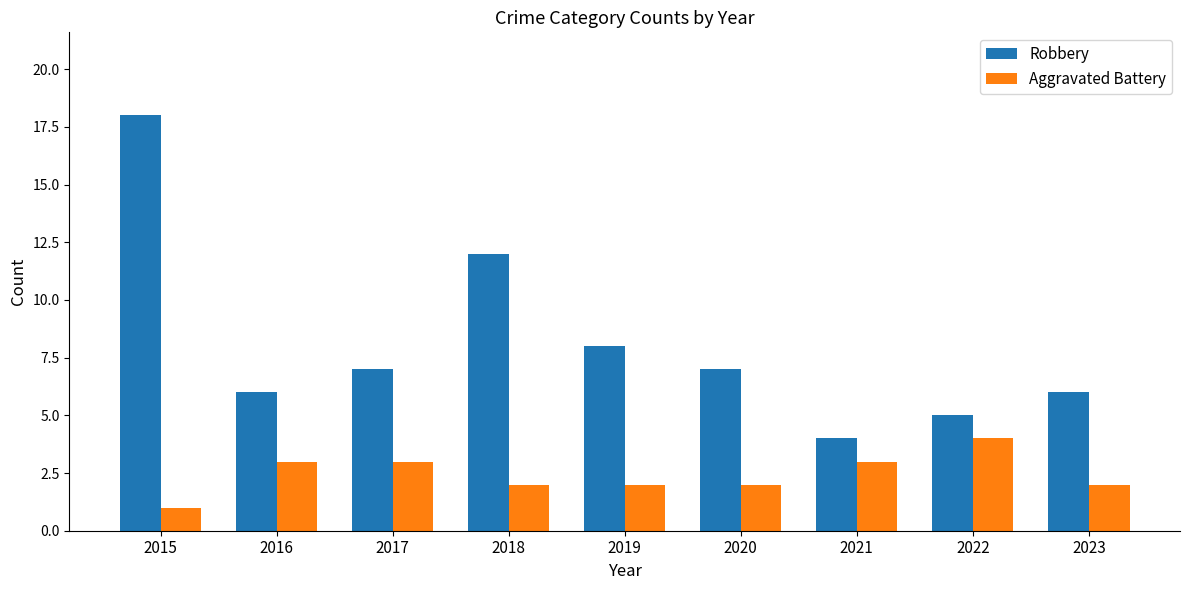

What is the value of the Robbery bar at the 7th from the left?

4